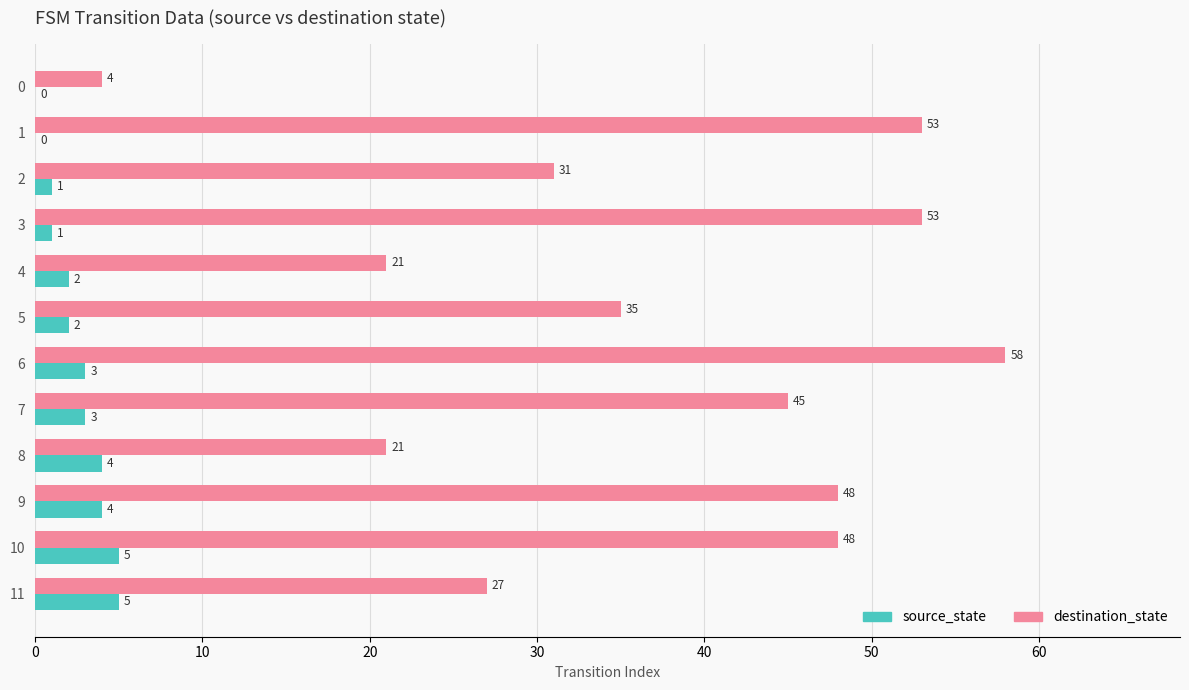

True or false: destination_state has a value of 48 at 9.

True